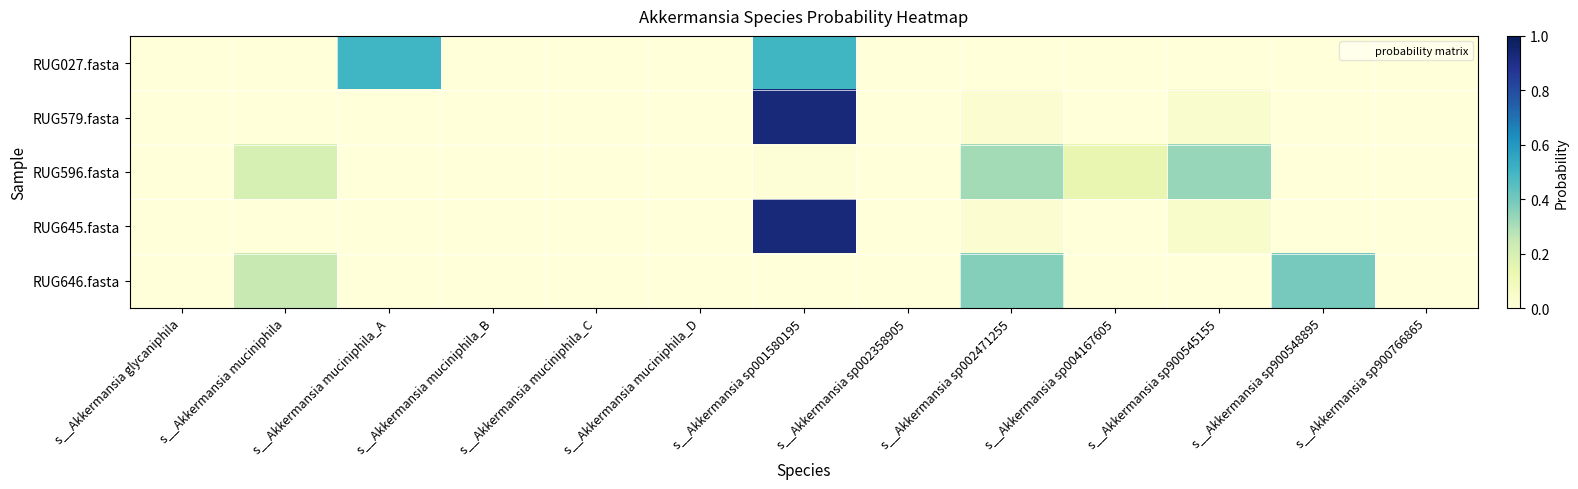

How many data points does each series have?

13